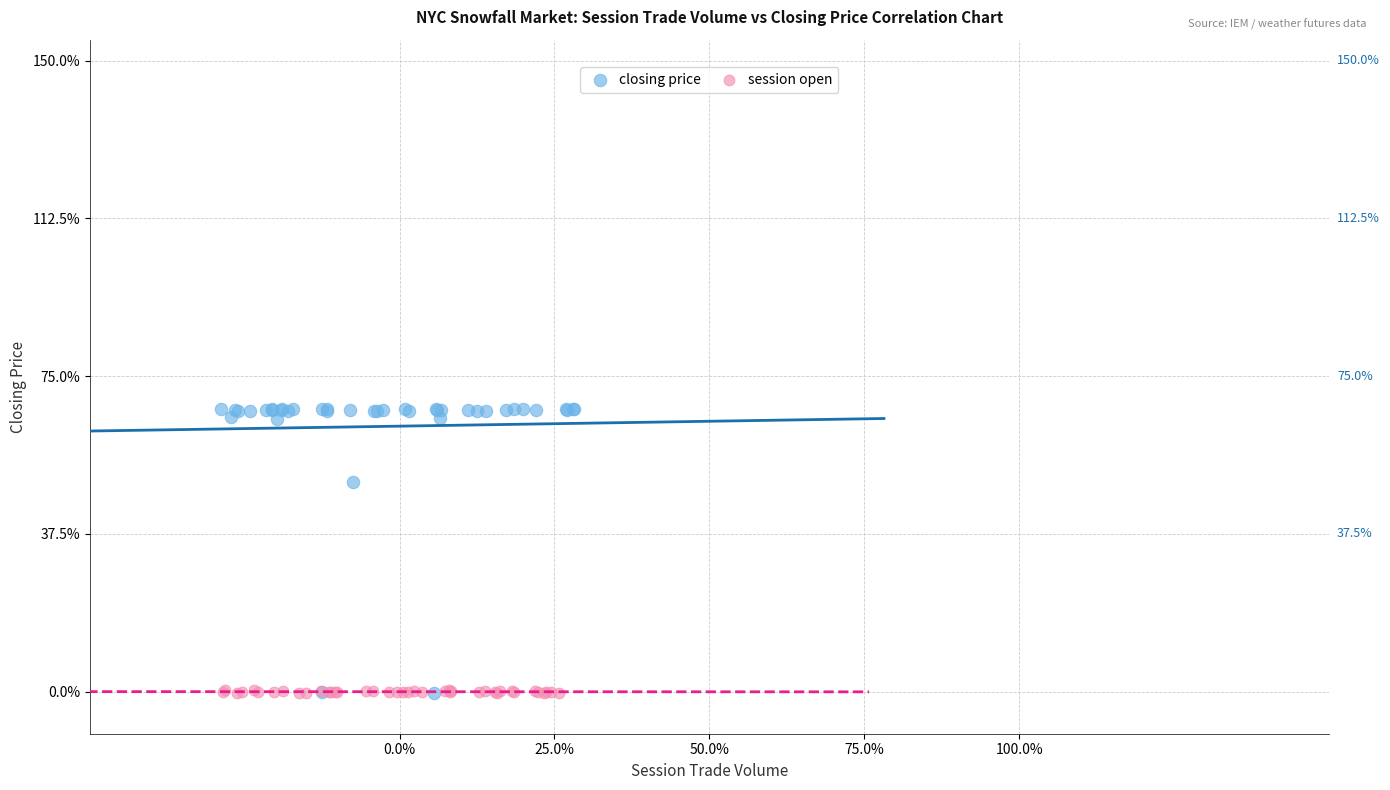

Which series has the widest spread of Y values?

closing price